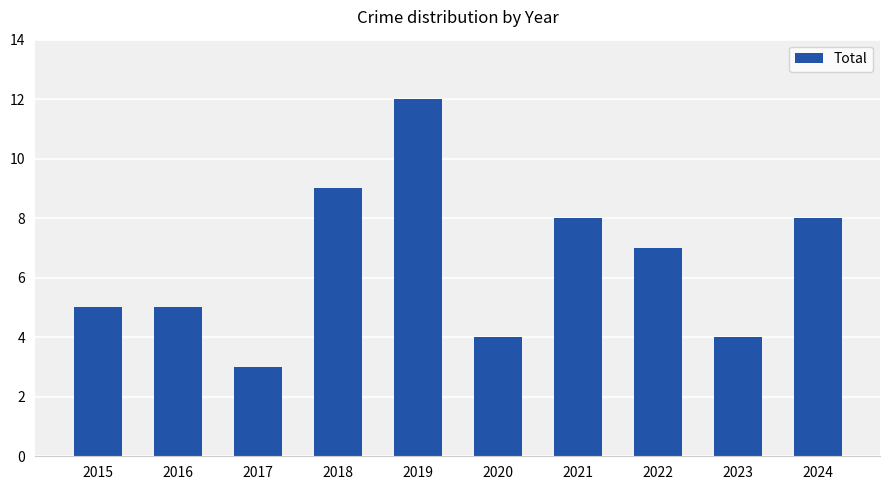

True or false: the data shows 5 at 2019.

False